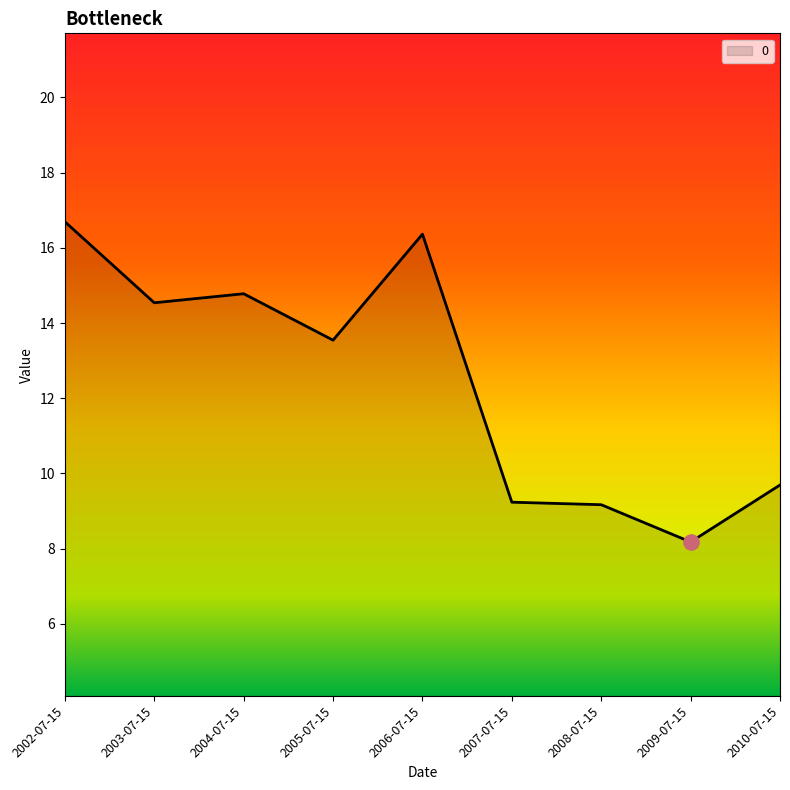

What is the change in value from 2002-07-15 to 2003-07-15?

-2.2